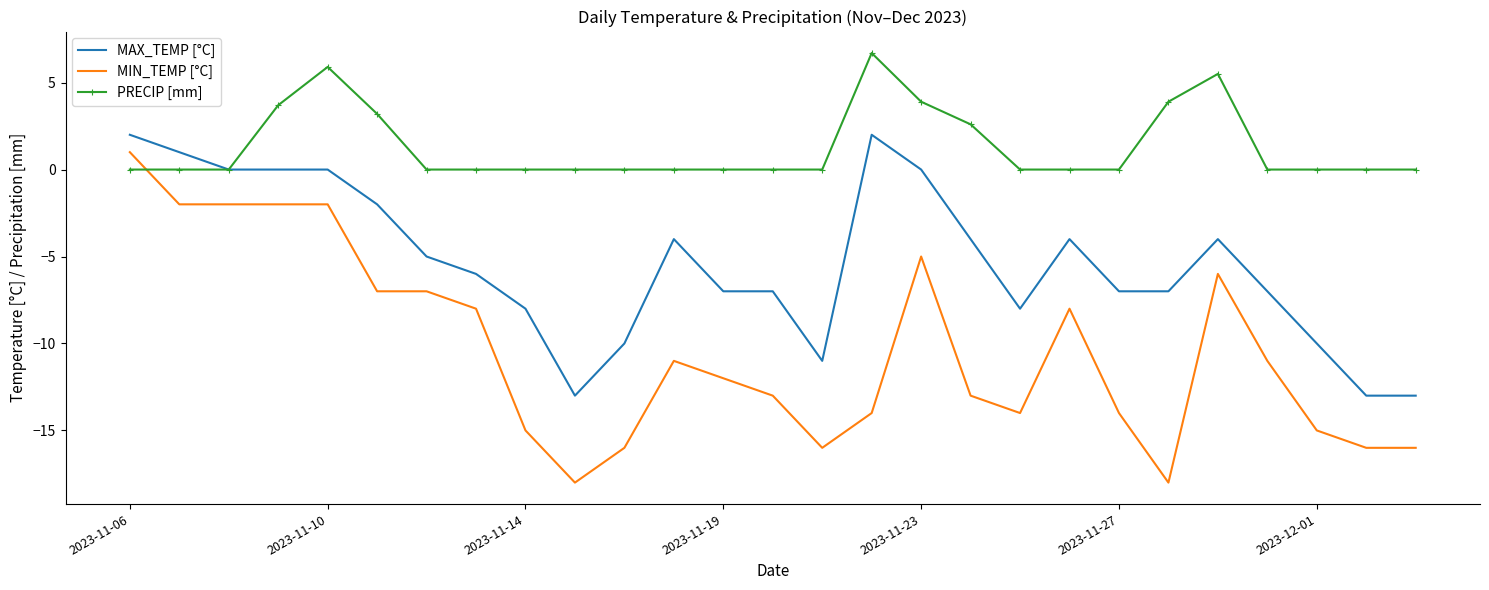

Which series has the largest range (max minus min)?

MIN_TEMP [°C]